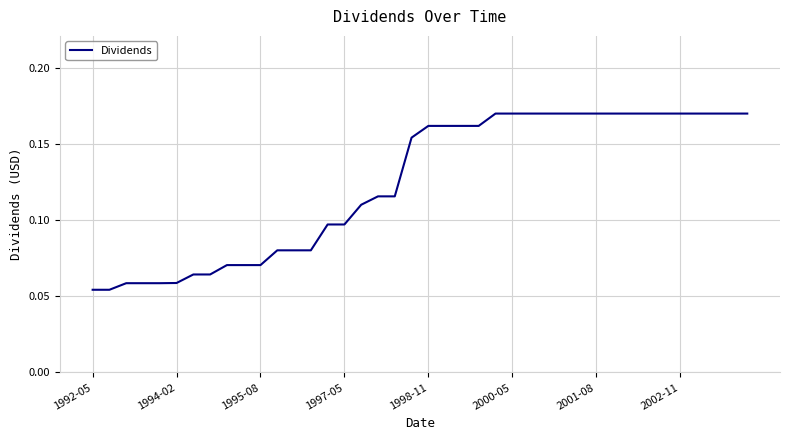

Count the number of categories in the chart.

40